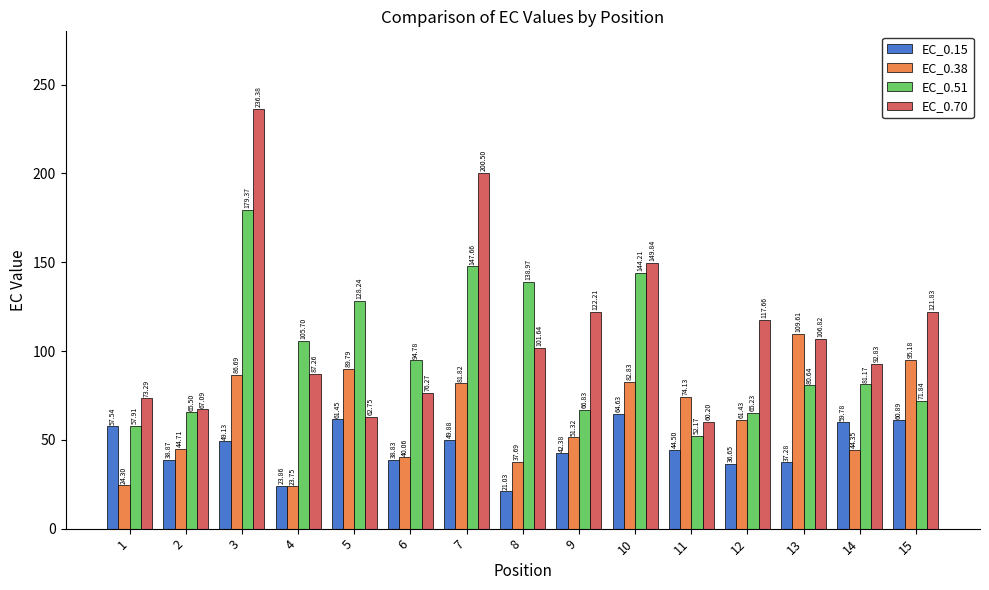

What is the sum of all EC_0.15 values?

686.7